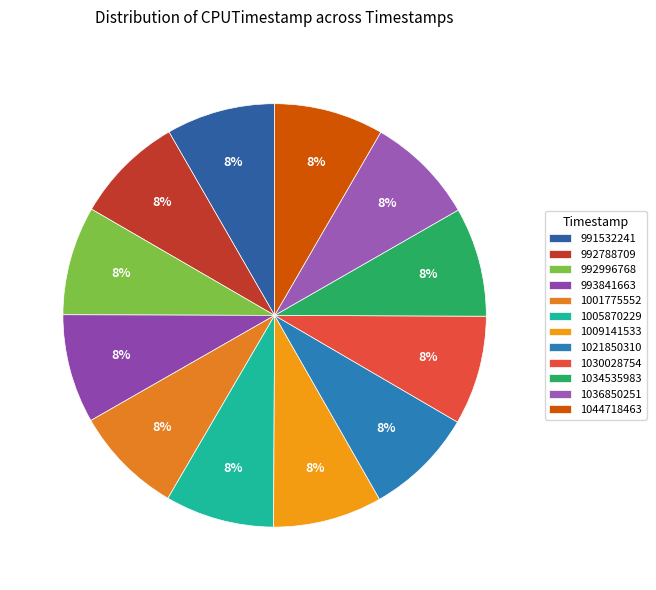

To the nearest percent, what is the combined percentage of 1030028754 and 1044718463?

17%